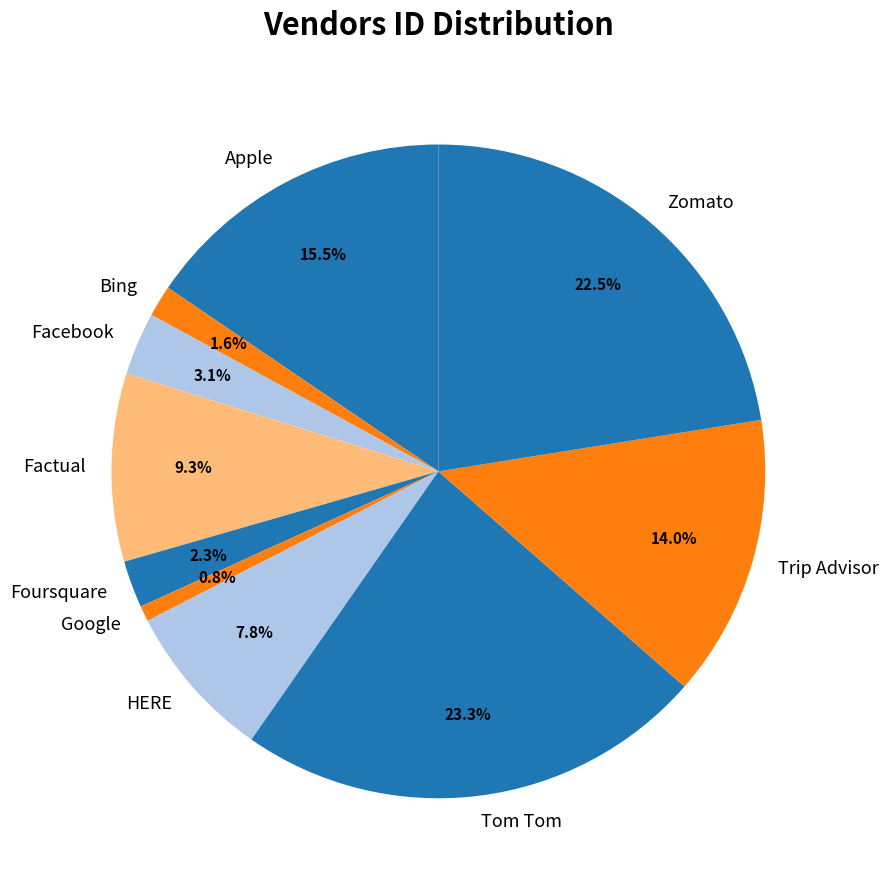

Approximately how many times larger is the value at Google compared to Bing?

0.5